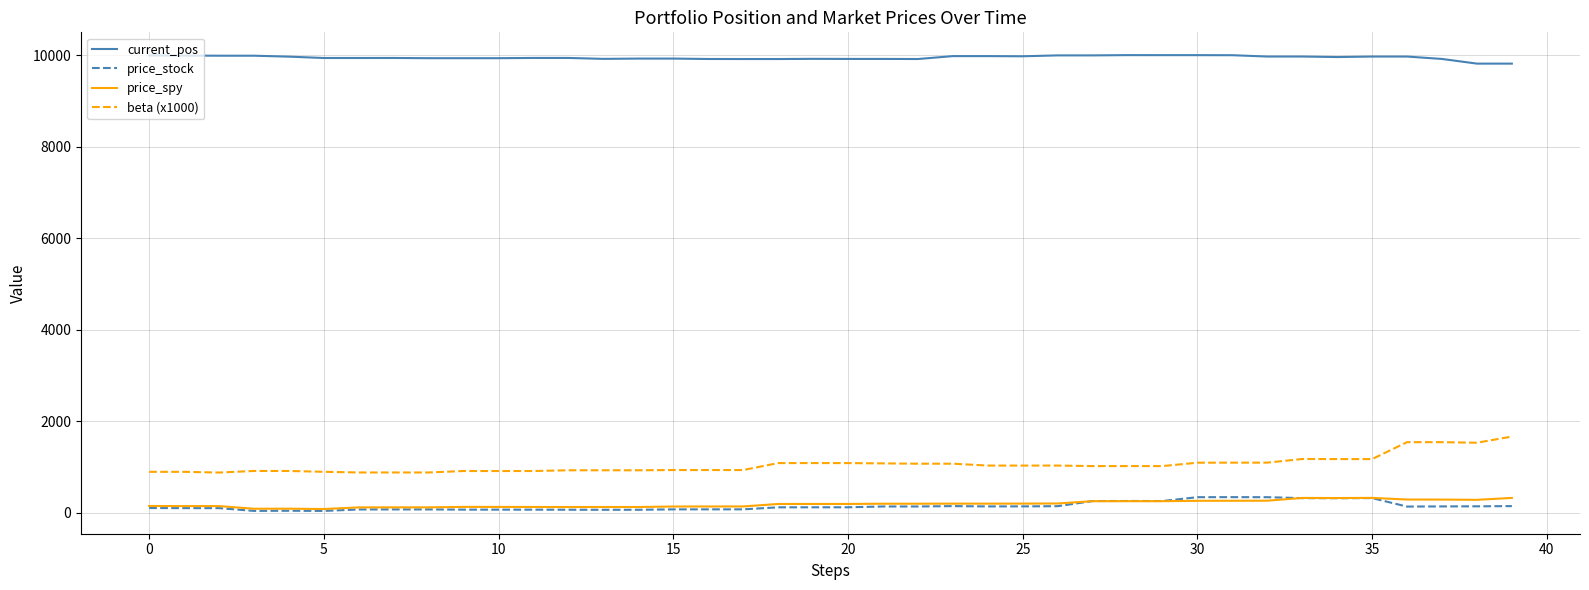

True or false: current_pos has more than 2 points higher than both neighbors.

True